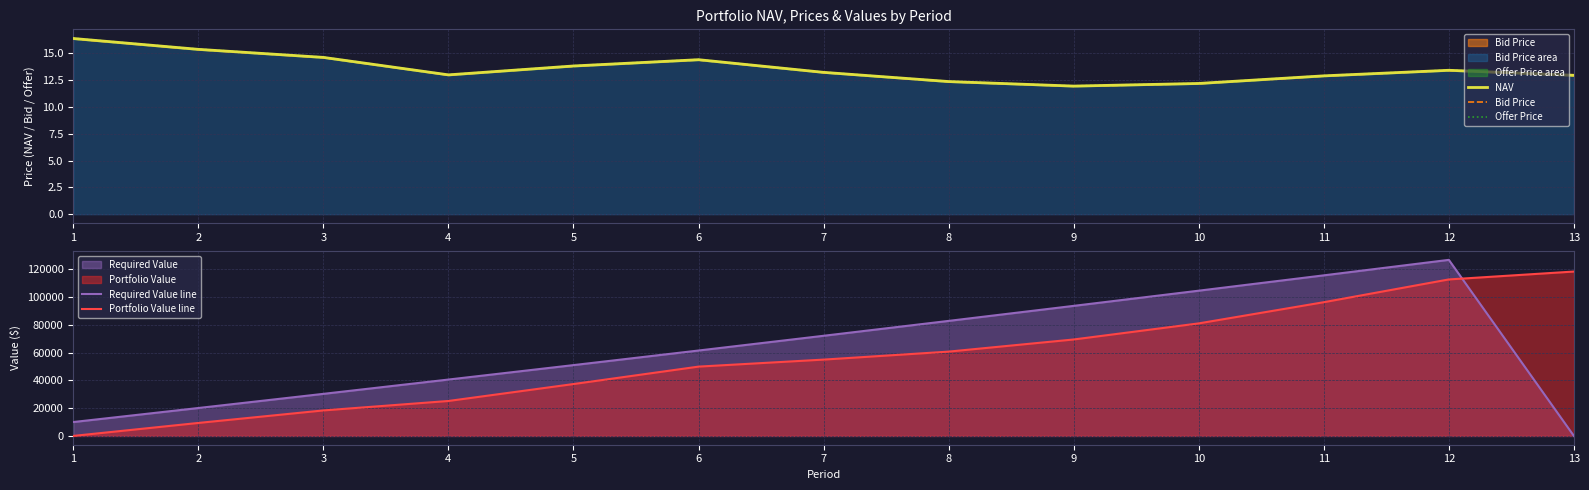

Where is Offer Price nearest to the value 14?

5